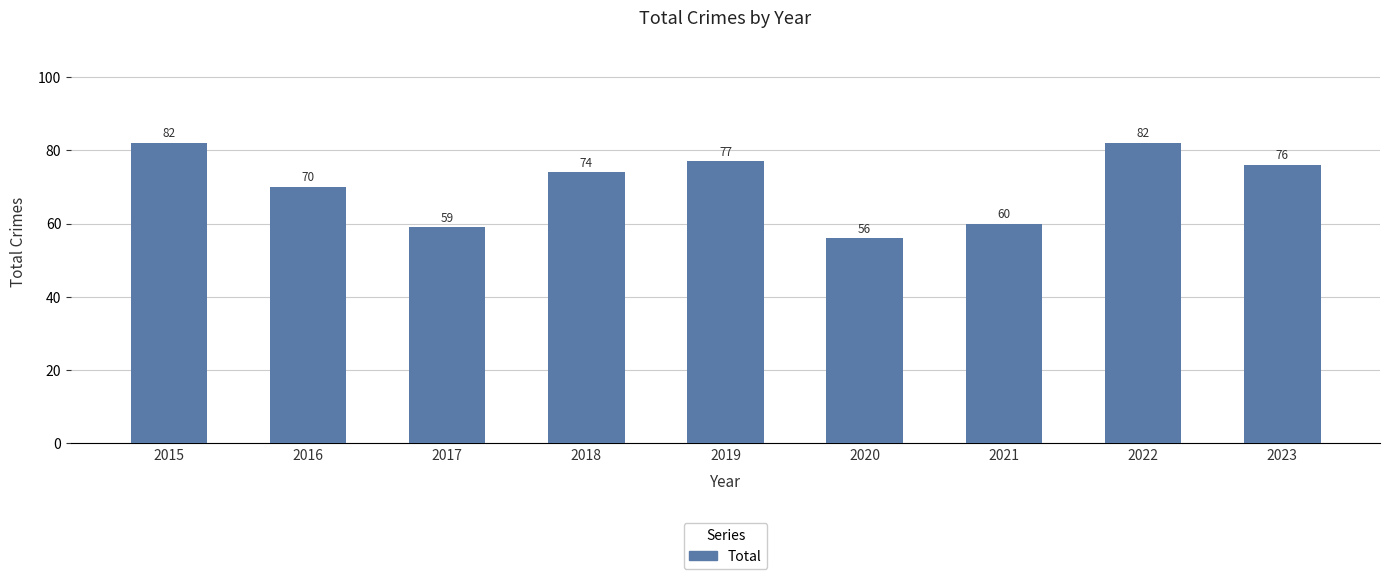

What is the difference between the second highest and second lowest values?

23